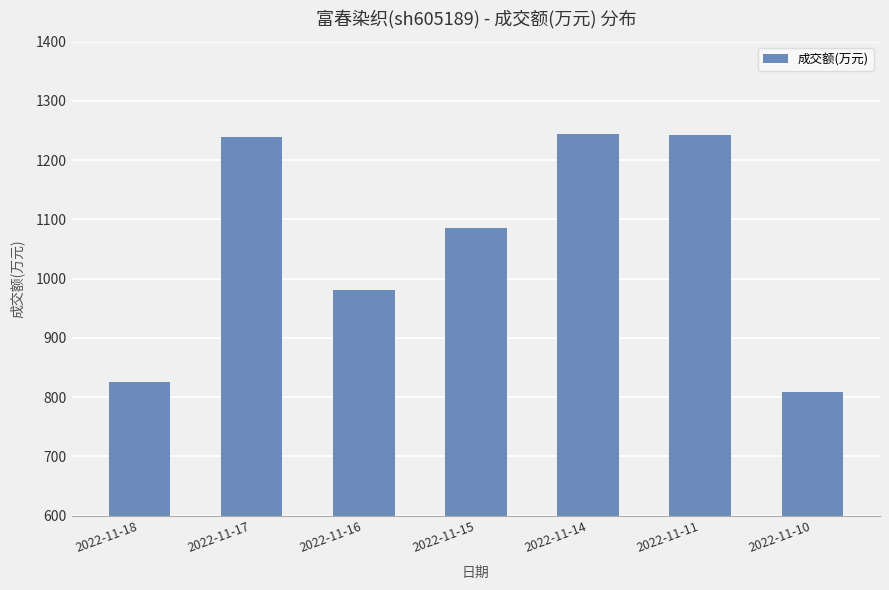

True or false: the data shows 1085 at 2022-11-15.

True